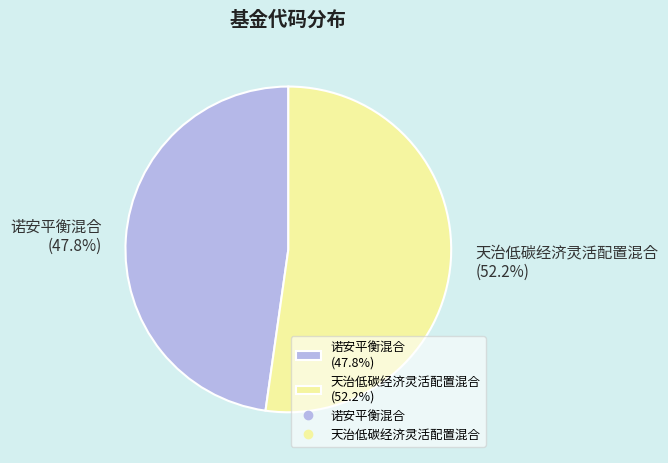

Is there a majority slice in this chart?

Yes